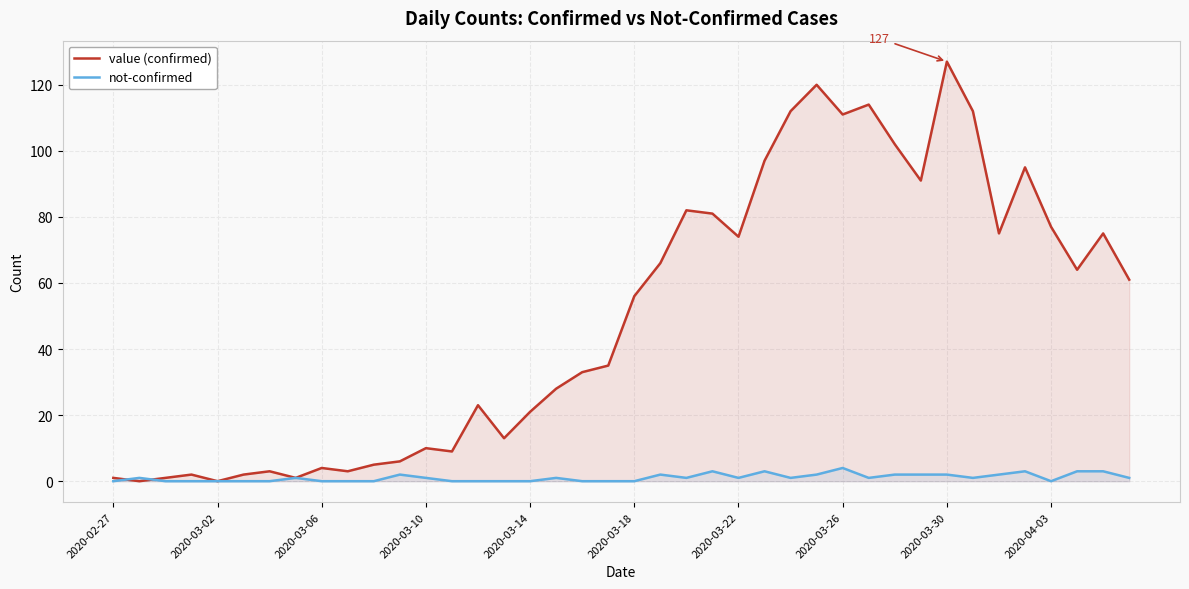

What is the total value across all series at 2020-03-26?

115